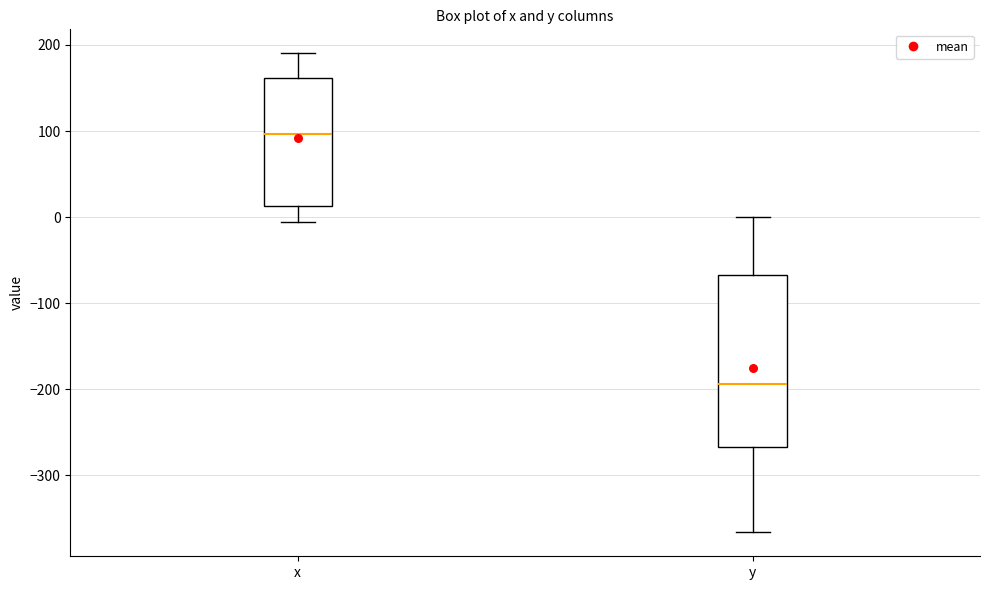

Which box has the highest median line?

x